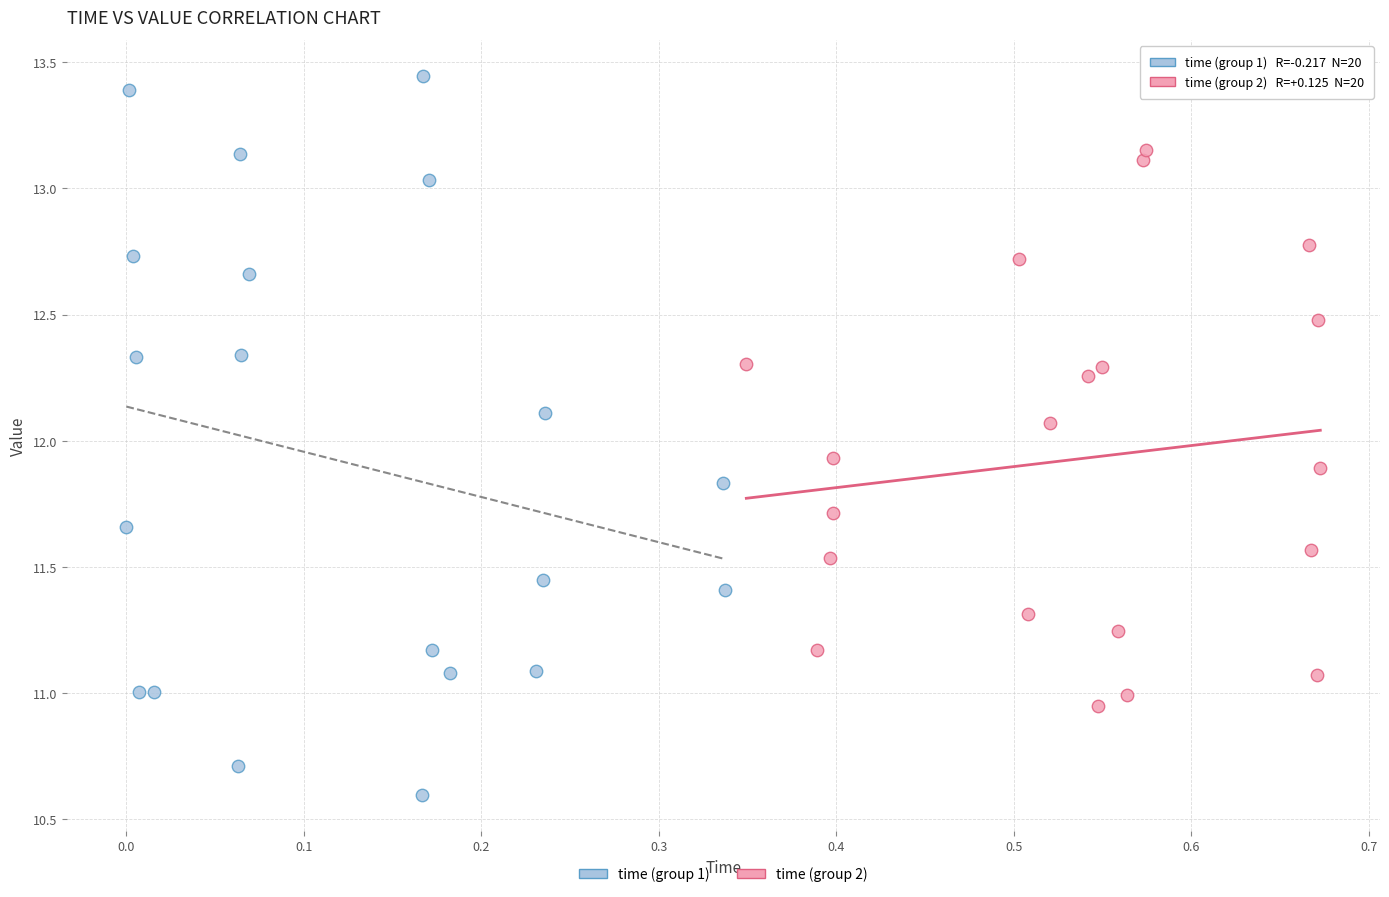

Which series contains the lowest Y value?

time (group 1)